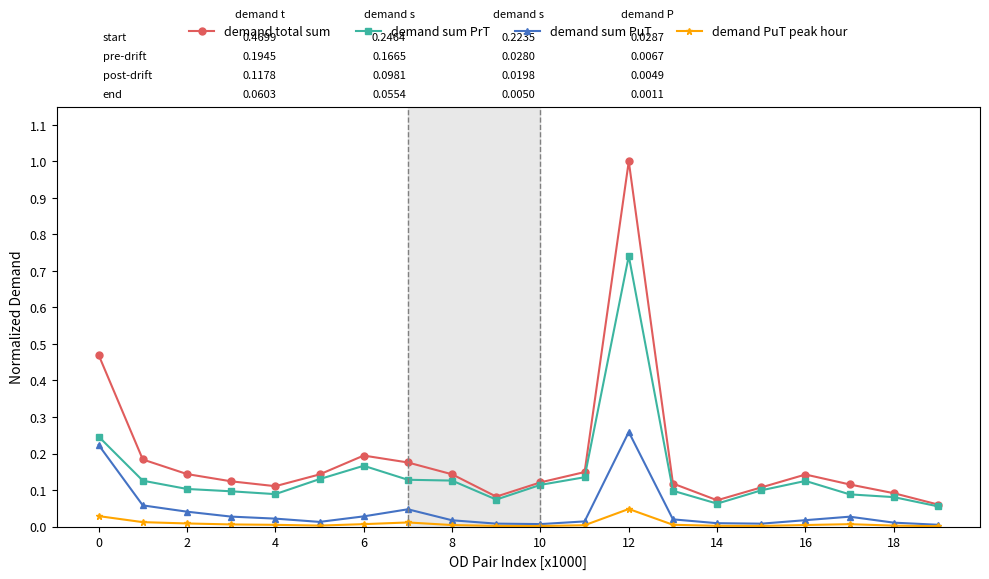

List the series in order of their overall mean, lowest first.

demand PuT peak hour, demand sum PuT, demand sum PrT, demand total sum